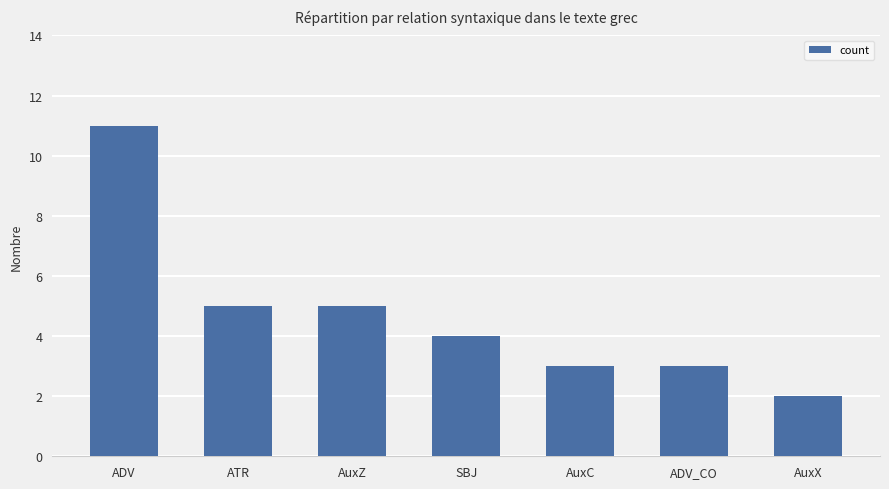

Is it true that the value at AuxX is 2?

True